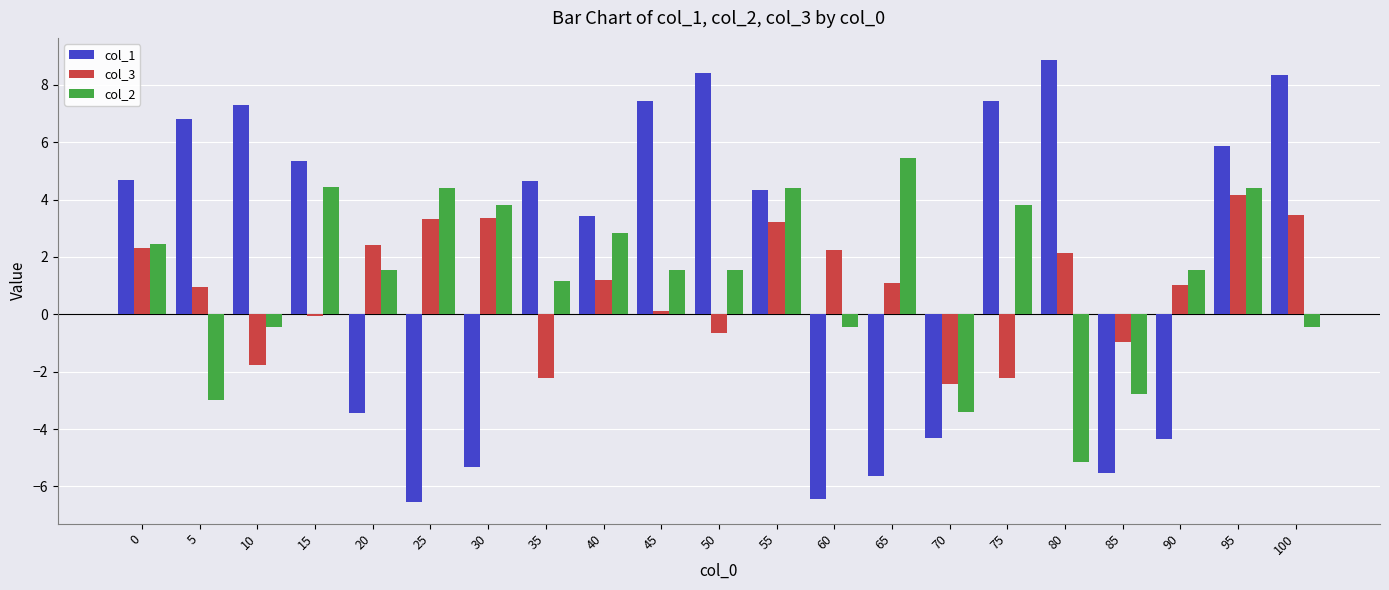

What are all the series names shown in the legend?

col_1, col_3, col_2